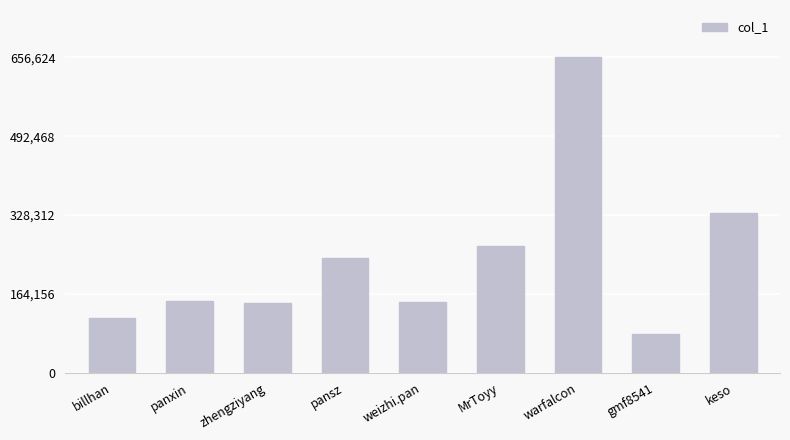

What is the change in value from pansz to keso?

+93161